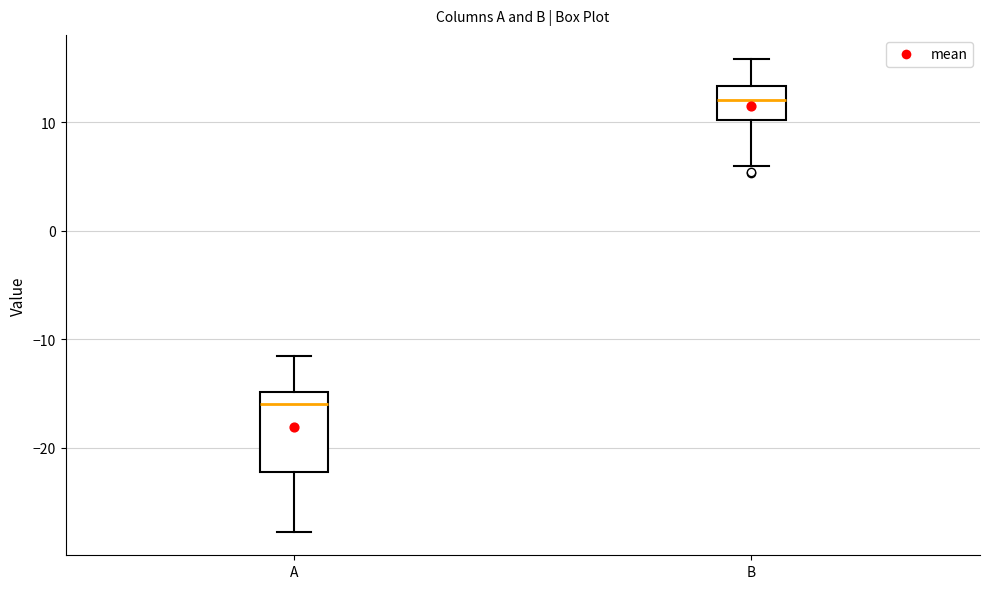

Where does the median line of the box for A sit on the y-axis? The values are not printed on the chart, so give them approximately, as read against the axis.

-16